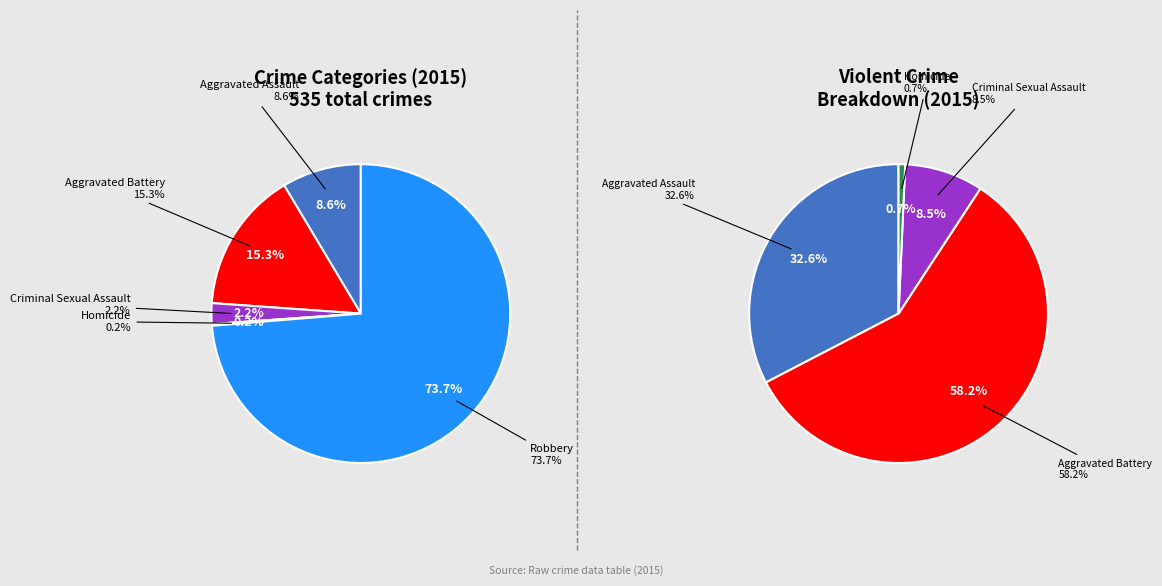

Which slice is the largest?

Robbery